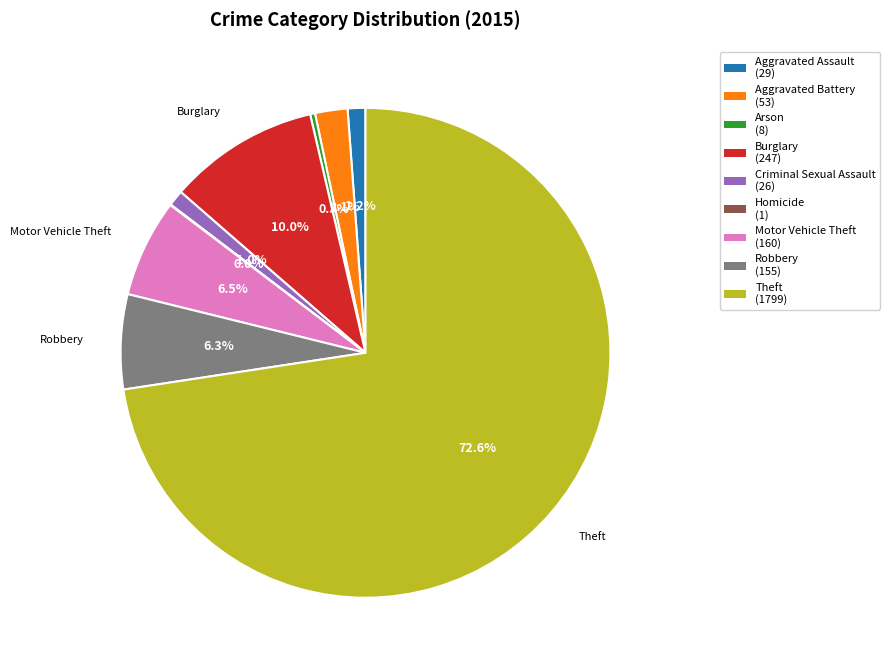

Between Theft and Burglary, which is larger?

Theft